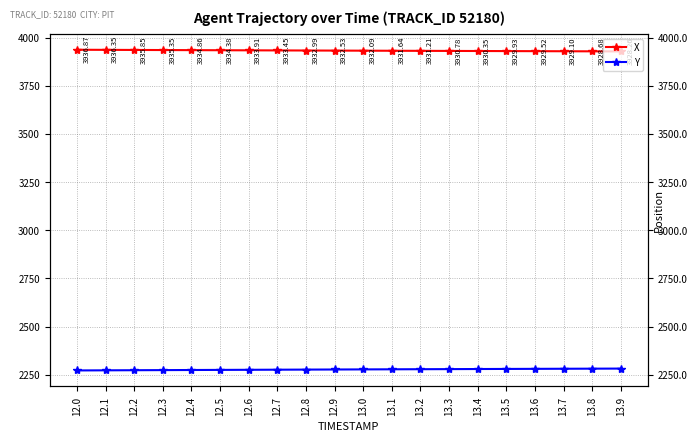

Which series changed the most between 12.6 and 13.9?

Y